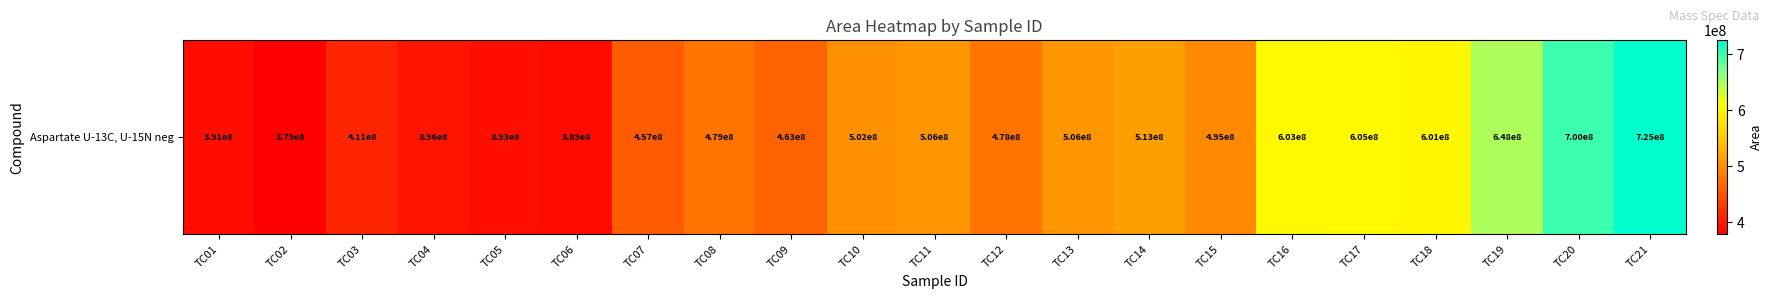

What is the change in value from TC12 to TC20?

+221449456